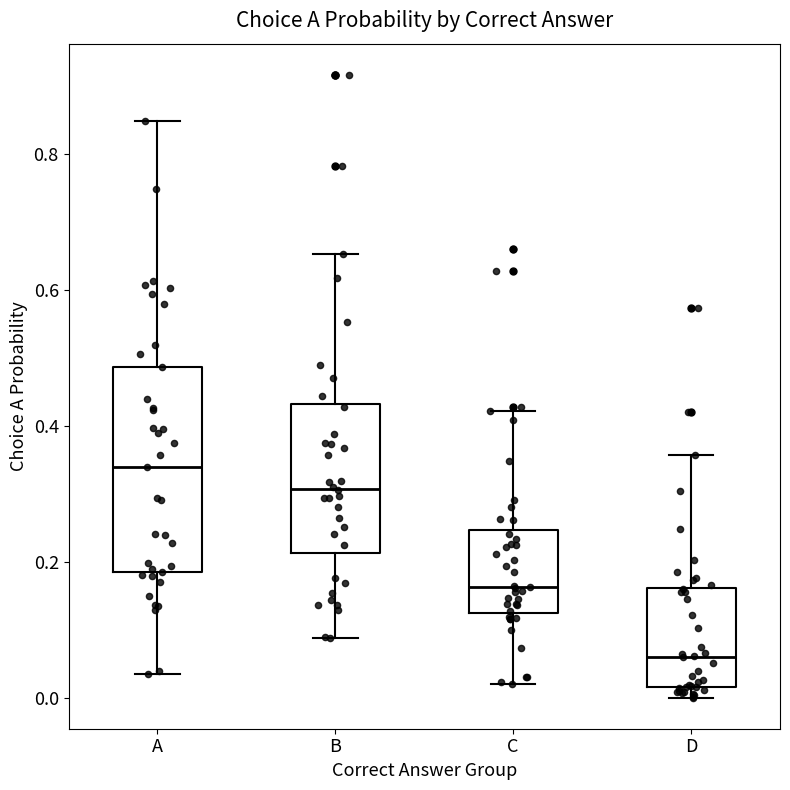

Reading left to right, transcribe this box plot: for each box, give where its median line is, the range the box spans, and where its two whiskers end, as read against the y-axis. The values are not printed on the chart, so give them approximately, as read against the axis.

A: median 0.34, box 0.18 to 0.48, whiskers 0.04 to 0.84
B: median 0.30, box 0.22 to 0.44, whiskers 0.08 to 0.66
C: median 0.16, box 0.12 to 0.24, whiskers 0.02 to 0.42
D: median 0.06, box 0.02 to 0.16, whiskers 0.00 to 0.36